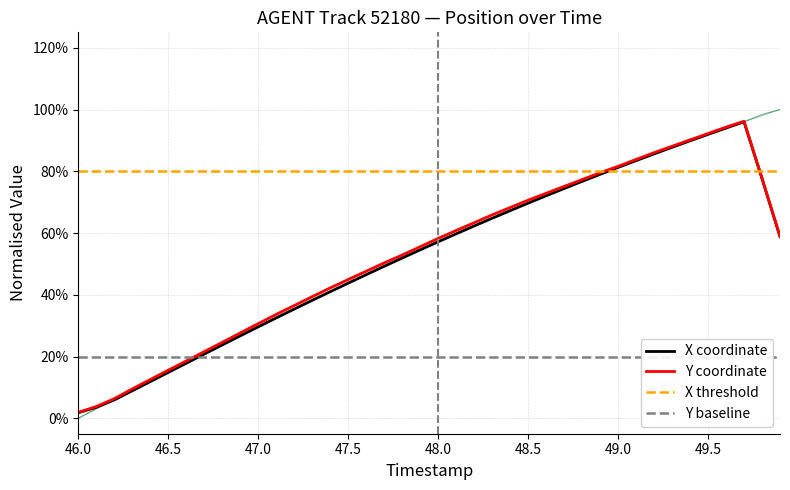

Does the chart display data point markers on the line(s)?

No